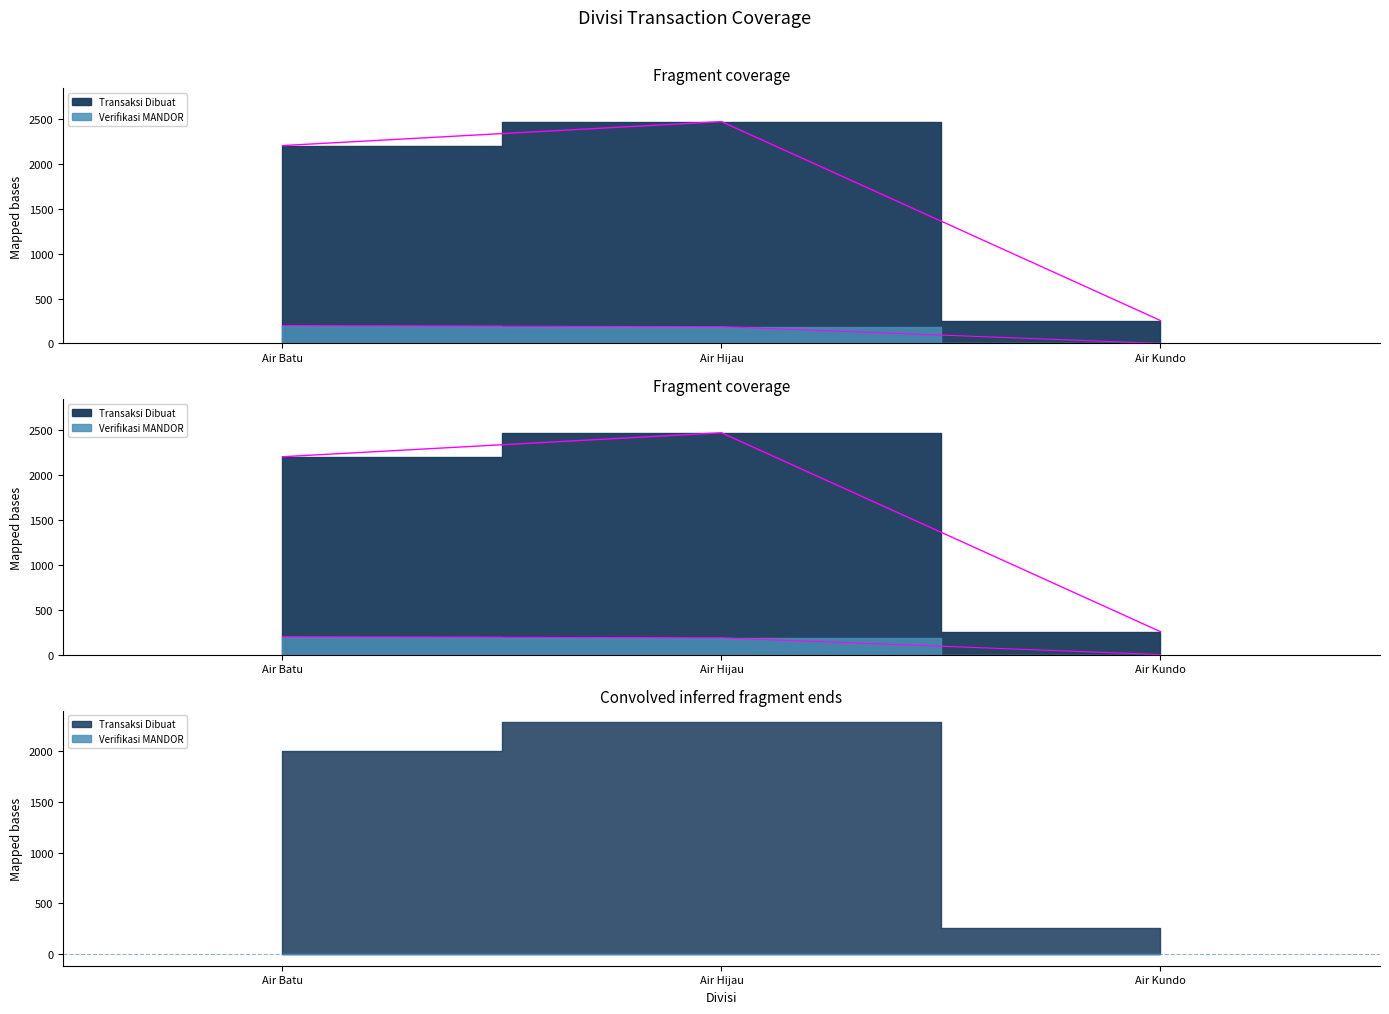

Is the value of Transaksi Dibuat at Air Kundo greater than the value of Verifikasi MANDOR at Air Batu?

Yes